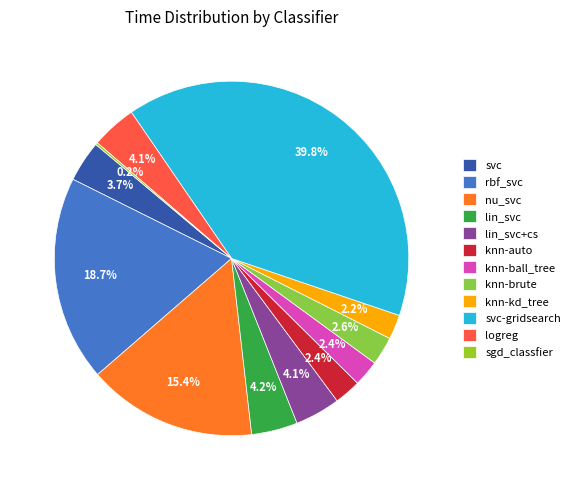

To the nearest percent, what is the combined percentage of knn-brute and nu_svc?

18%